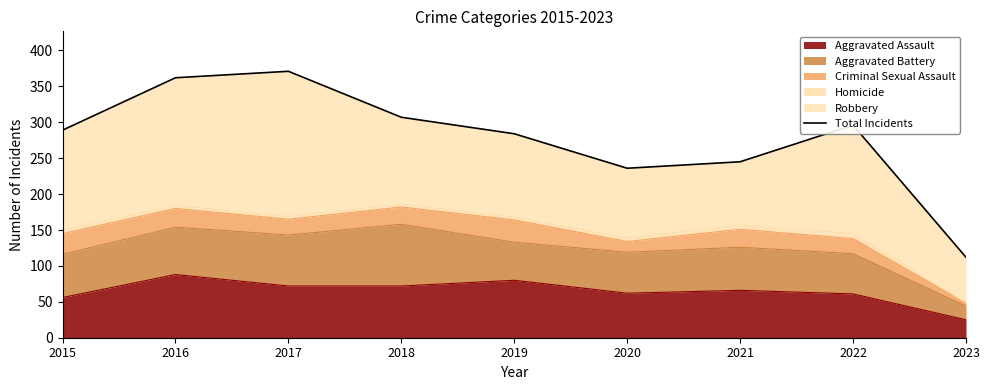

True or false: the data shows 296 at 2022.

True